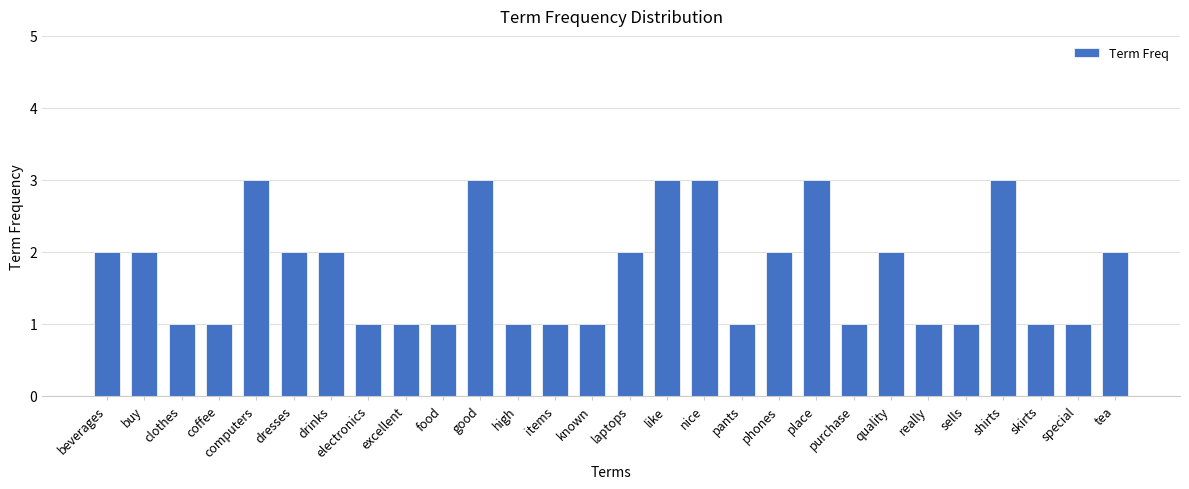

What is the greatest value displayed?

3